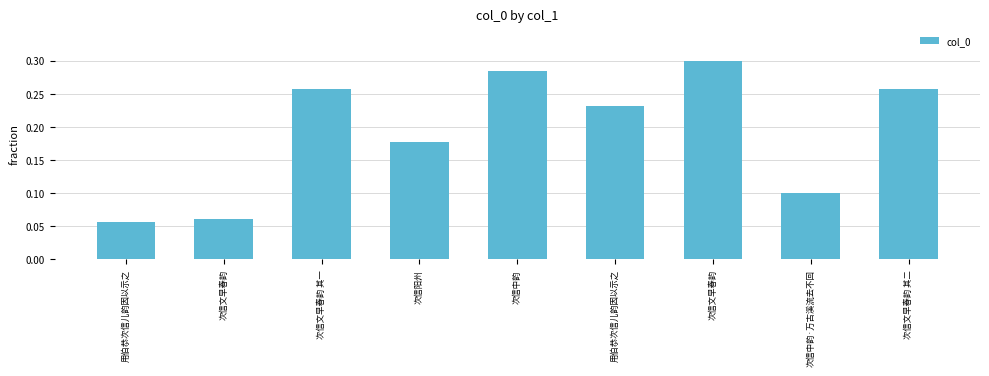

Does the chart contain any negative values?

No